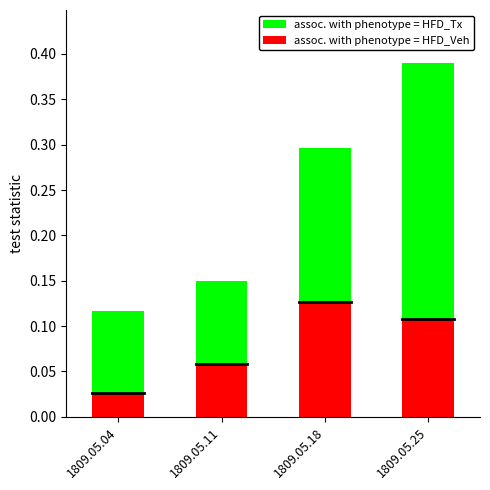

List the labels in order of assoc. with phenotype = HFD_Tx value, smallest first.

1809.05.04, 1809.05.11, 1809.05.18, 1809.05.25